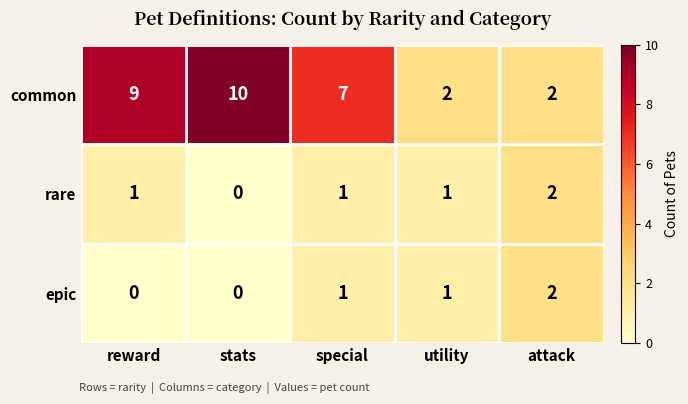

The common series shows 4 at attack. True or false?

False